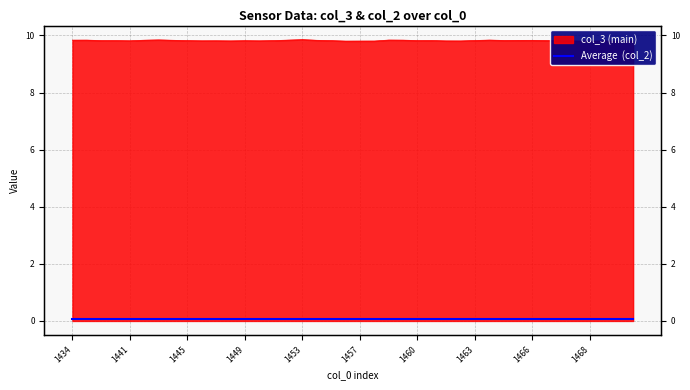

What value does the data have at 38?

9.8